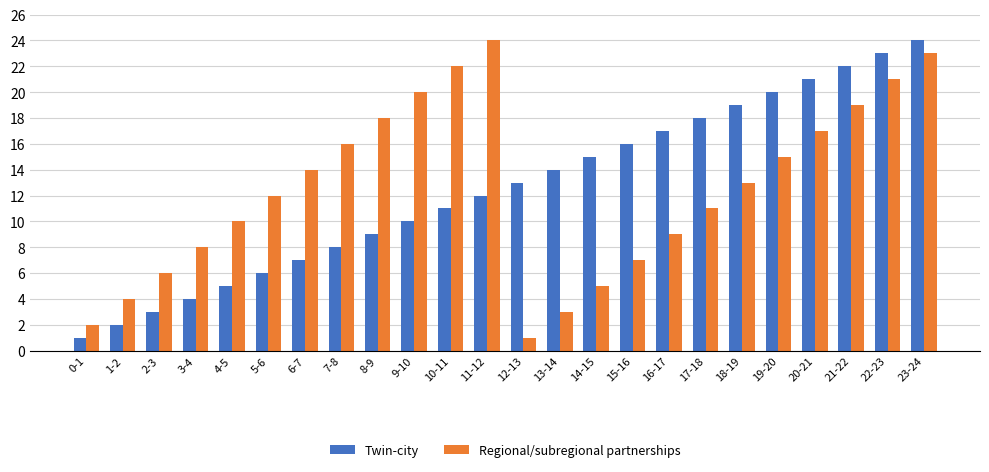

What is the difference between the maximum and minimum values in the Regional/subregional partnerships series?

23